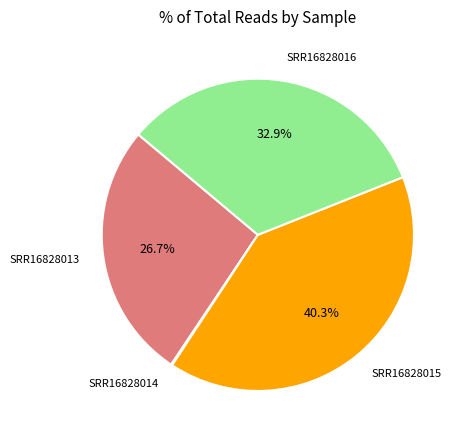

Between SRR16828015 and SRR16828016, which is larger?

SRR16828015